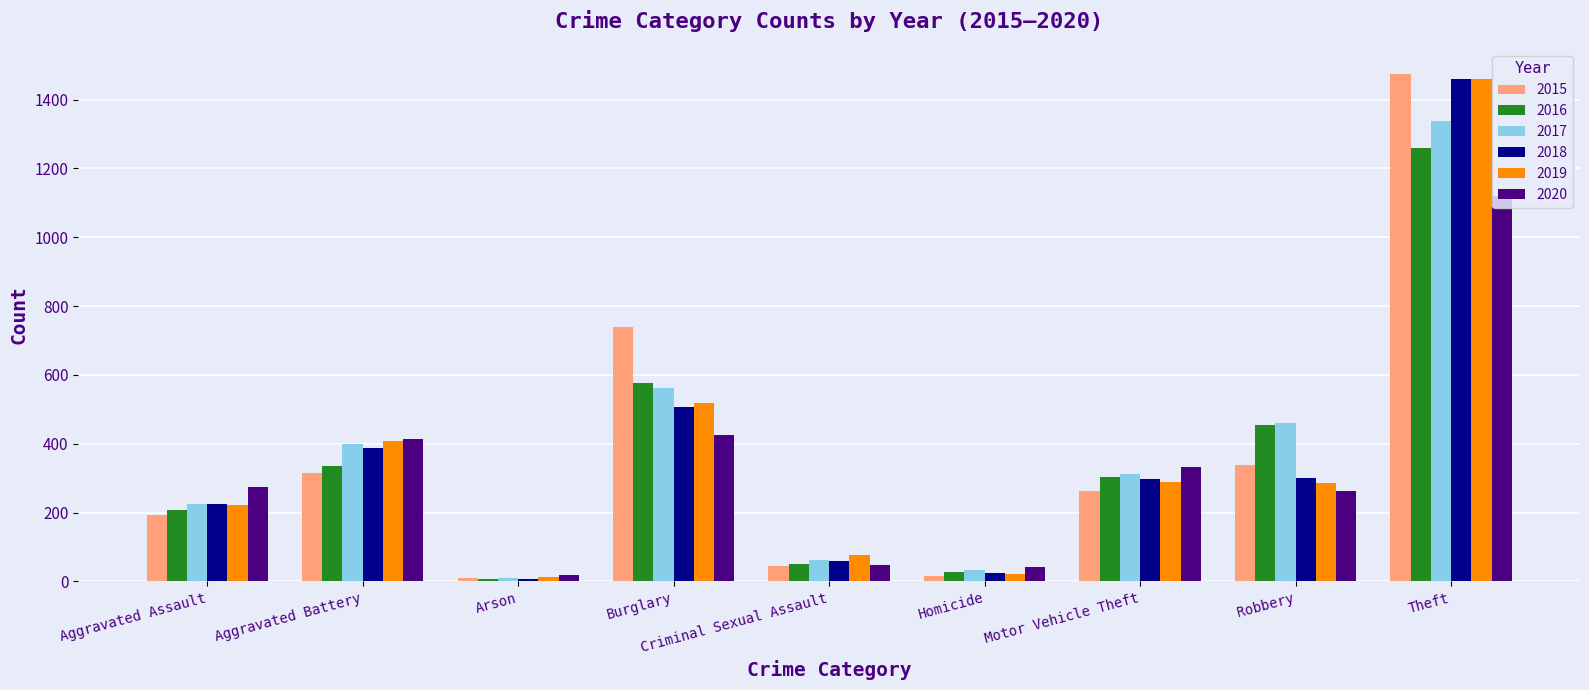

At which category is the sum across all series the highest?

Theft